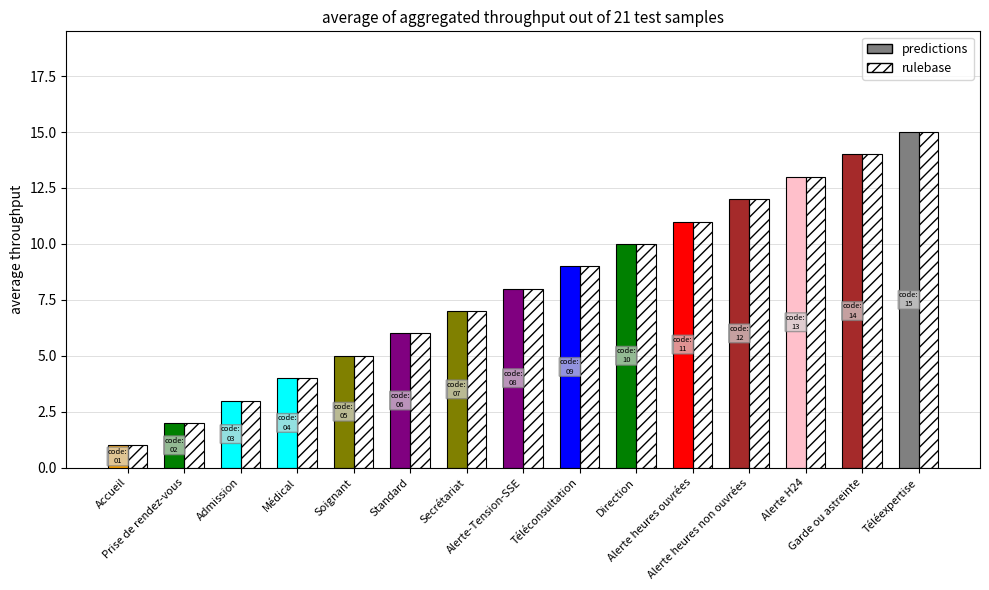

What is the difference between the predictions values at Téléexpertise and Alerte heures non ouvrées?

3